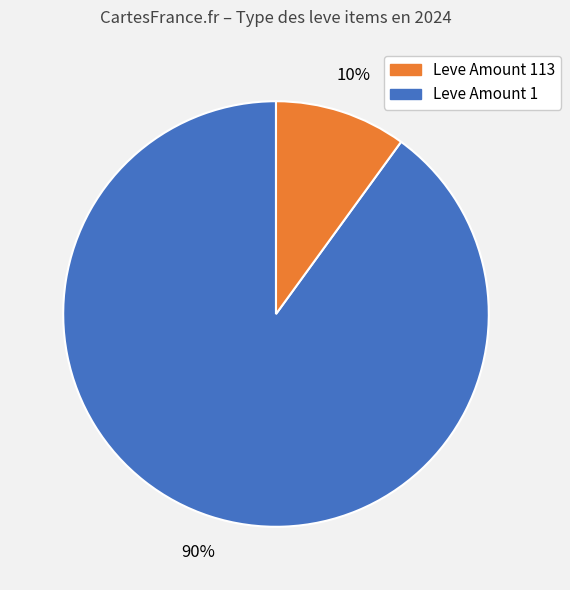

To the nearest percent, what is the difference between the largest and smallest slice percentages?

80%